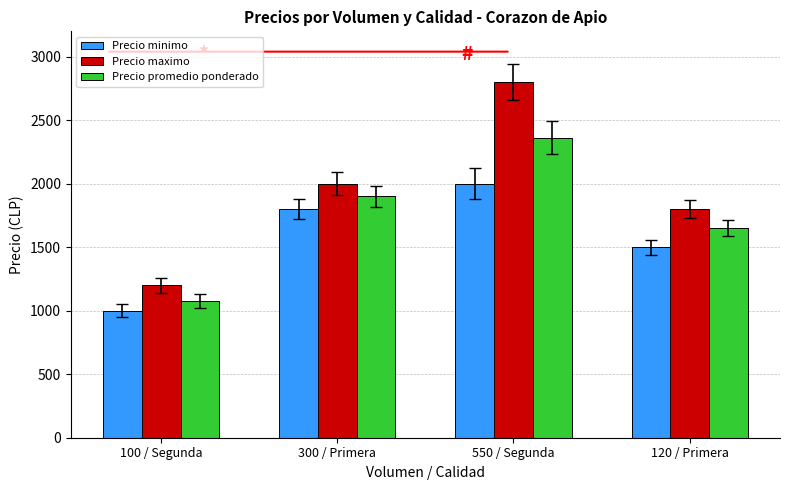

Is it true that Precio promedio ponderado equals 1352 at 550 / Segunda?

False